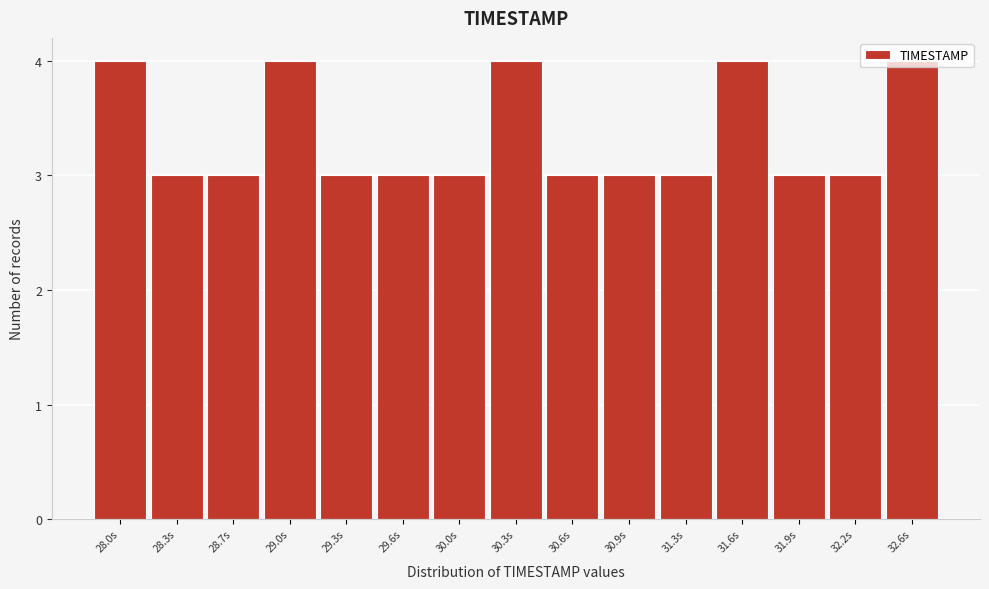

What position from the right is 30.6s?

7